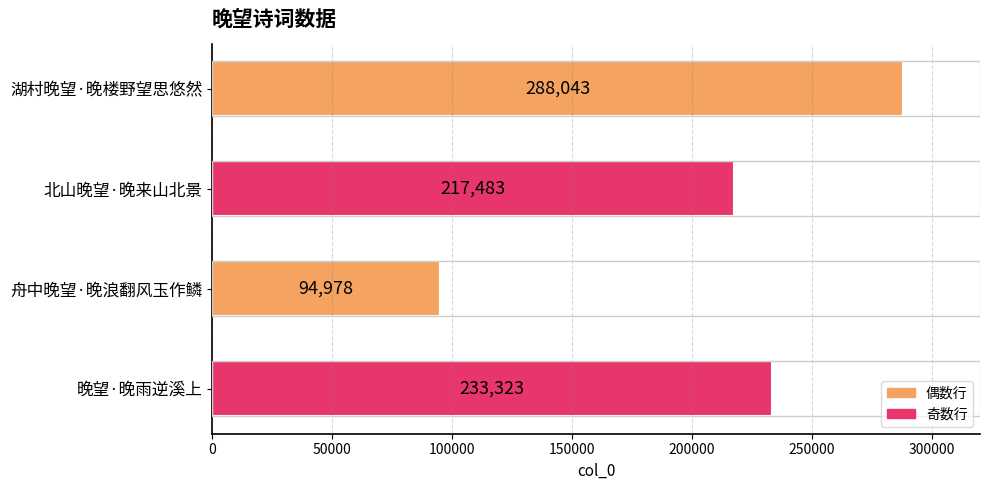

Reading bottom to top, transcribe all the data shown in this chart.

晚望·晚雨逆溪上=233323	舟中晚望·晚浪翻风玉作鳞=94978	北山晚望·晚来山北景=217483	湖村晚望·晚楼野望思悠然=288043